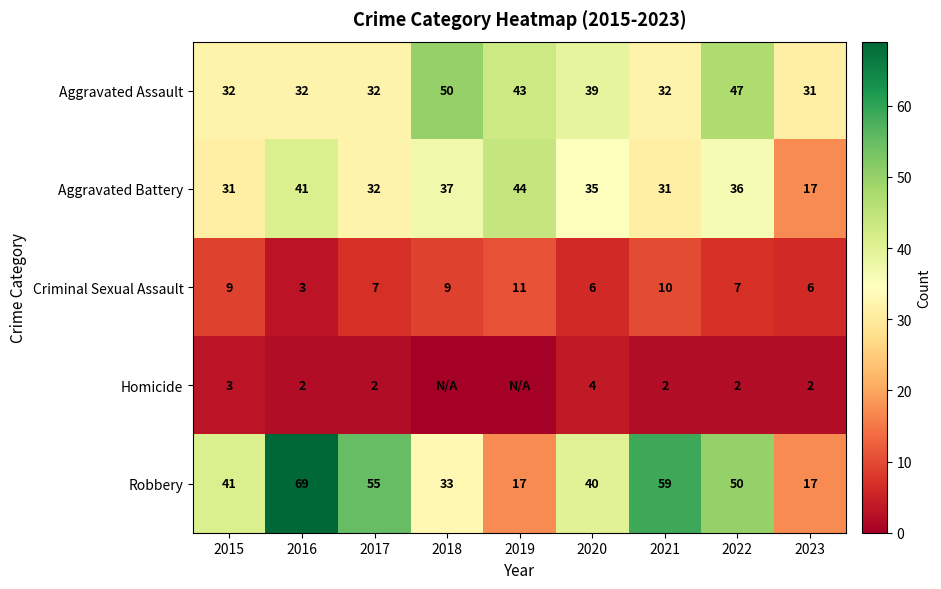

The value of Aggravated Assault at 2023 is 31. True or false?

True